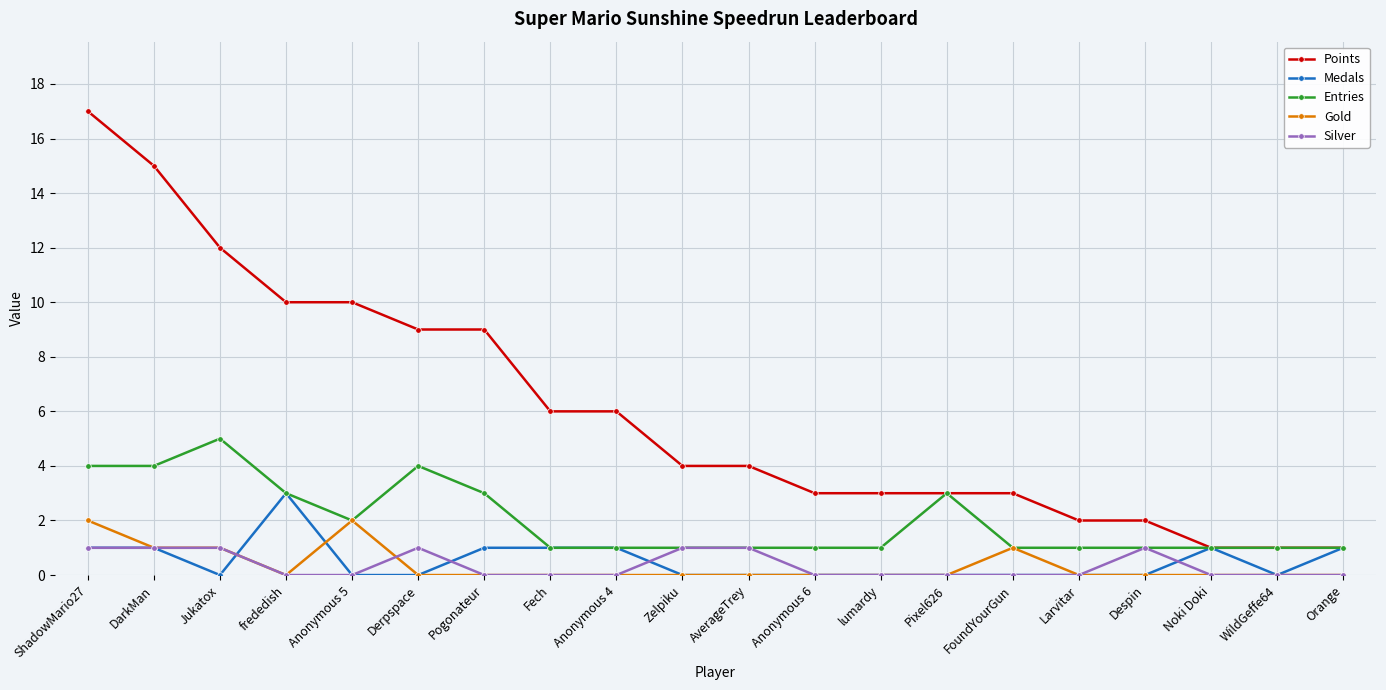

True or false: Points and Gold cross at least once.

False